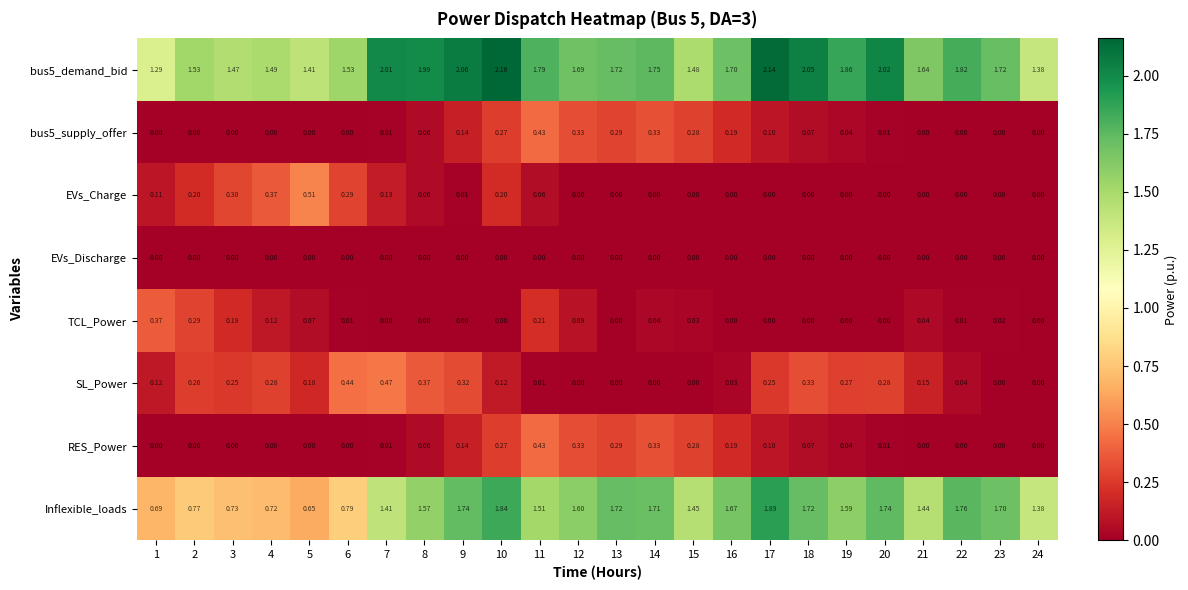

Which series has the widest spread of values?

Inflexible_loads